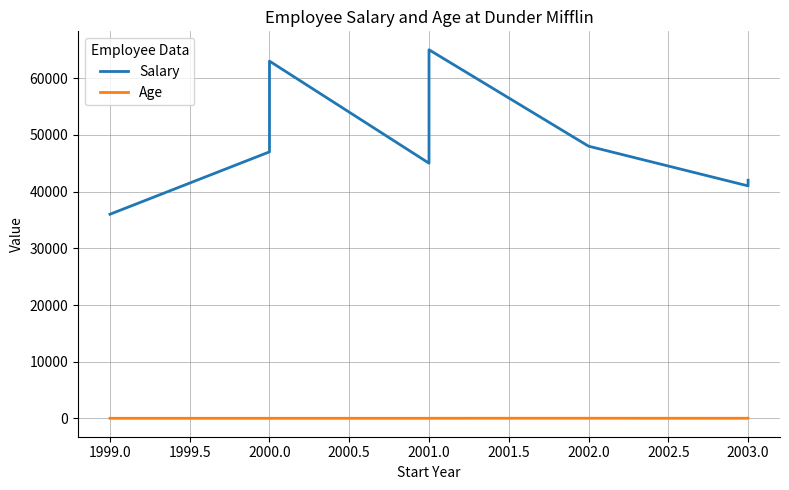

What is the average value of the Salary series?

48556